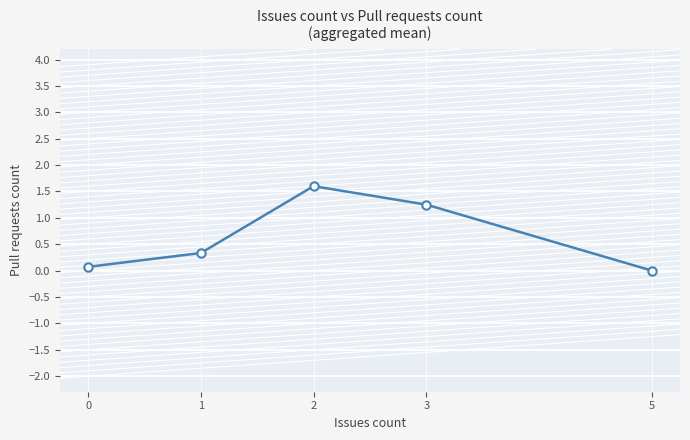

What is the difference between the values at 0 and 3?

1.2